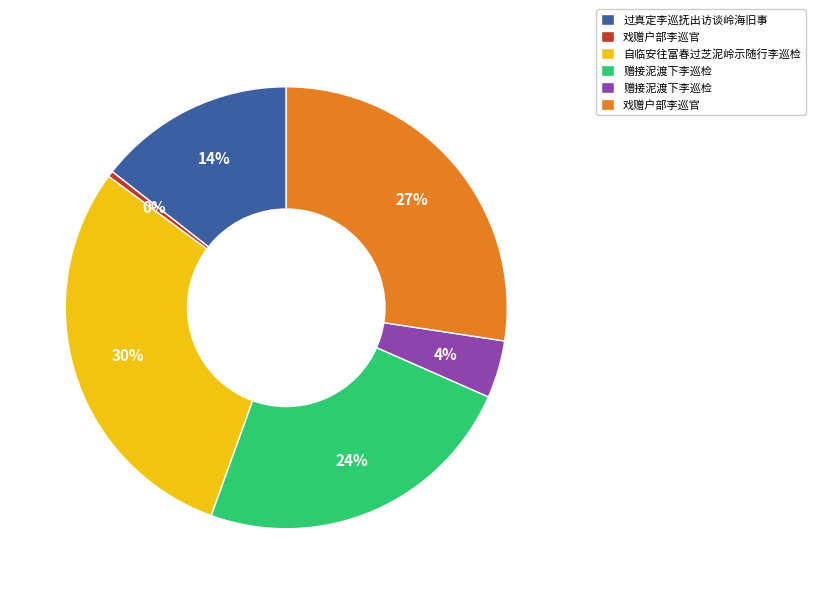

Does any single category account for the majority?

No